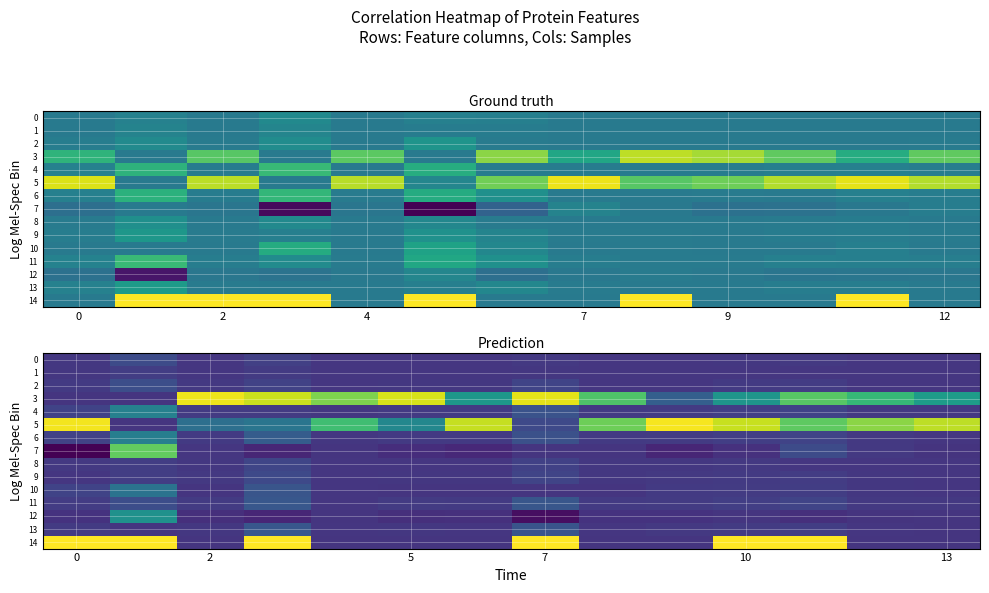

What is the sum of all 10 values?

0.5